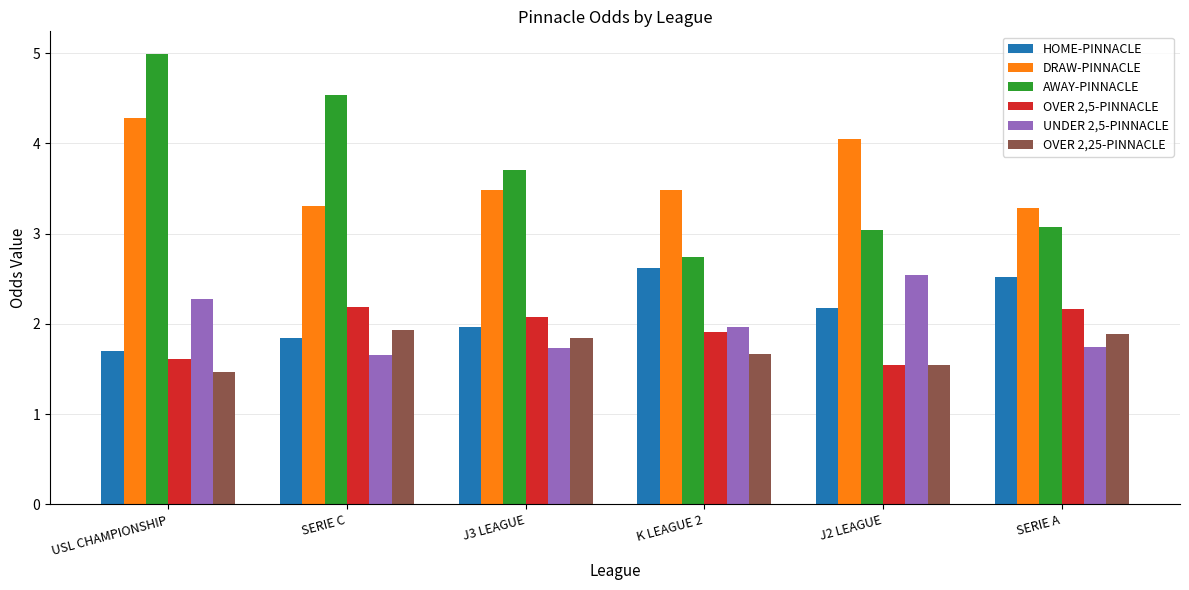

Is the value of OVER 2,5-PINNACLE at K LEAGUE 2 greater than the value of UNDER 2,5-PINNACLE at K LEAGUE 2?

No